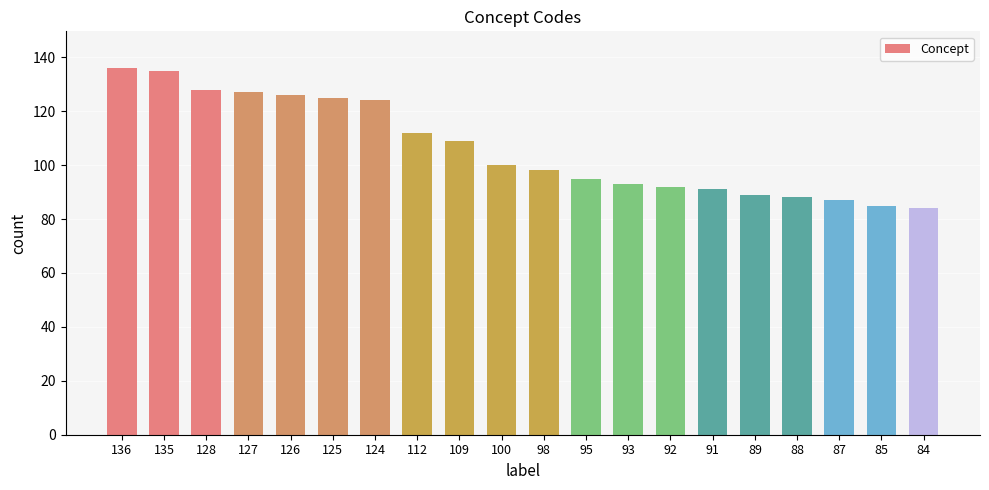

How many data points are less than 100?

10